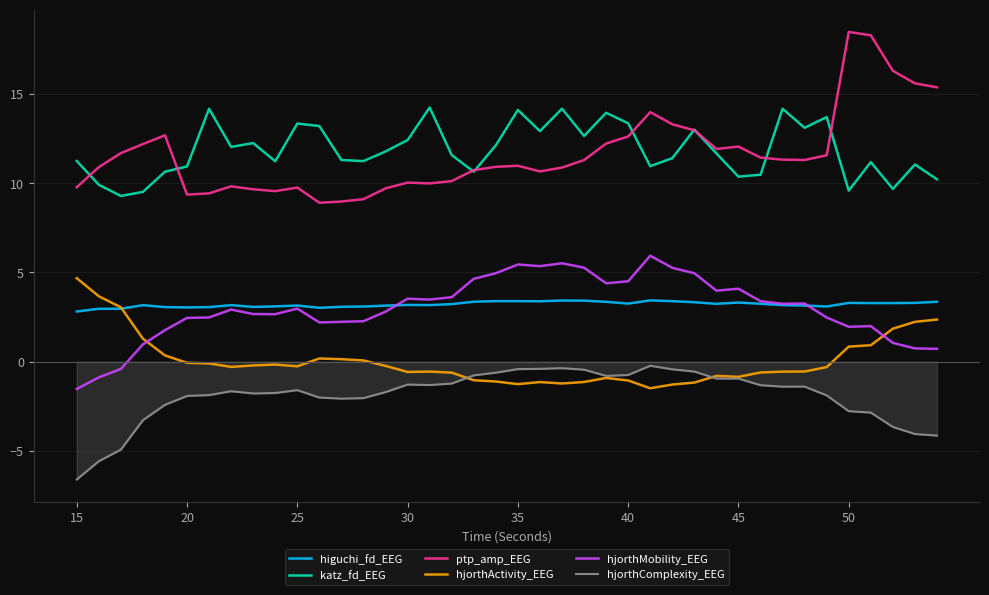

Rank the series by their maximum value, from highest to lowest.

ptp_amp_EEG, katz_fd_EEG, hjorthMobility_EEG, hjorthActivity_EEG, higuchi_fd_EEG, hjorthComplexity_EEG